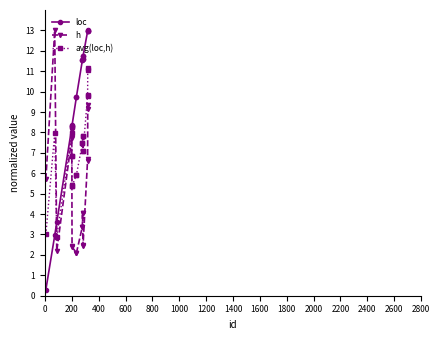

What is the sum of all avg(loc,h) values?

144.7